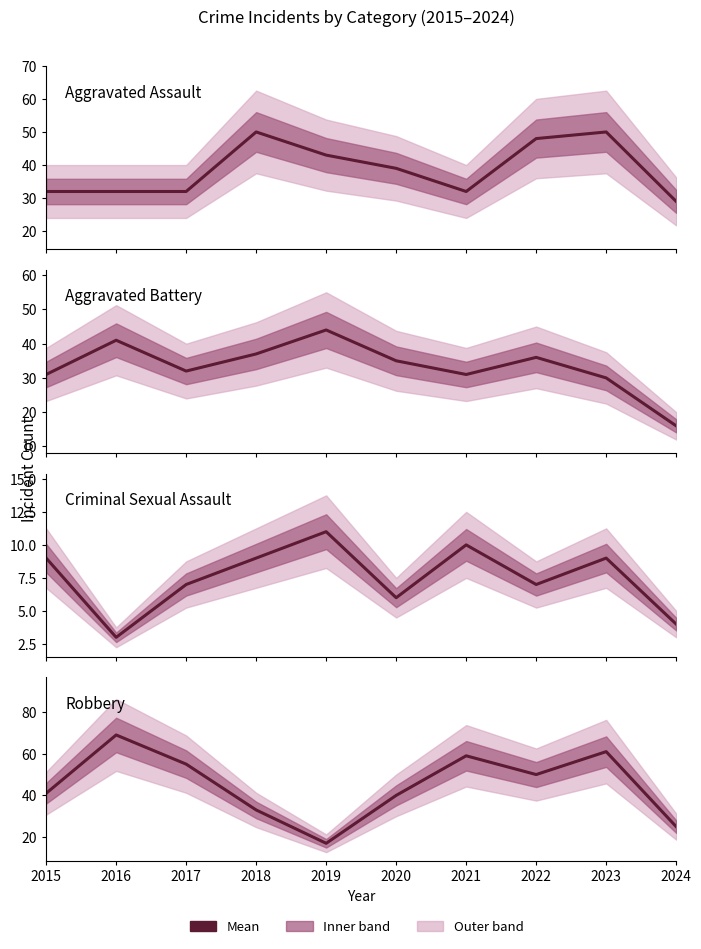

How many values in the Aggravated Assault series are below 39?

5